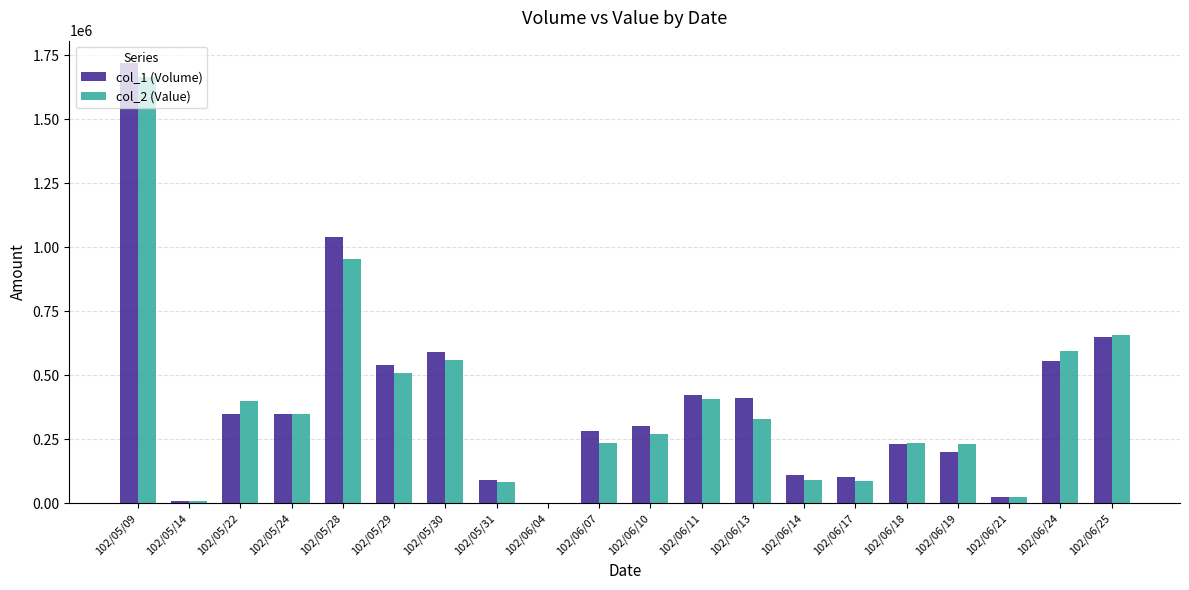

Which category has the highest value in the col_2 (Value) series?

102/05/09